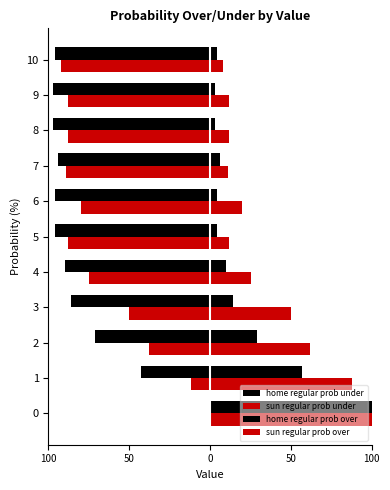

Count the number of categories in the chart.

11